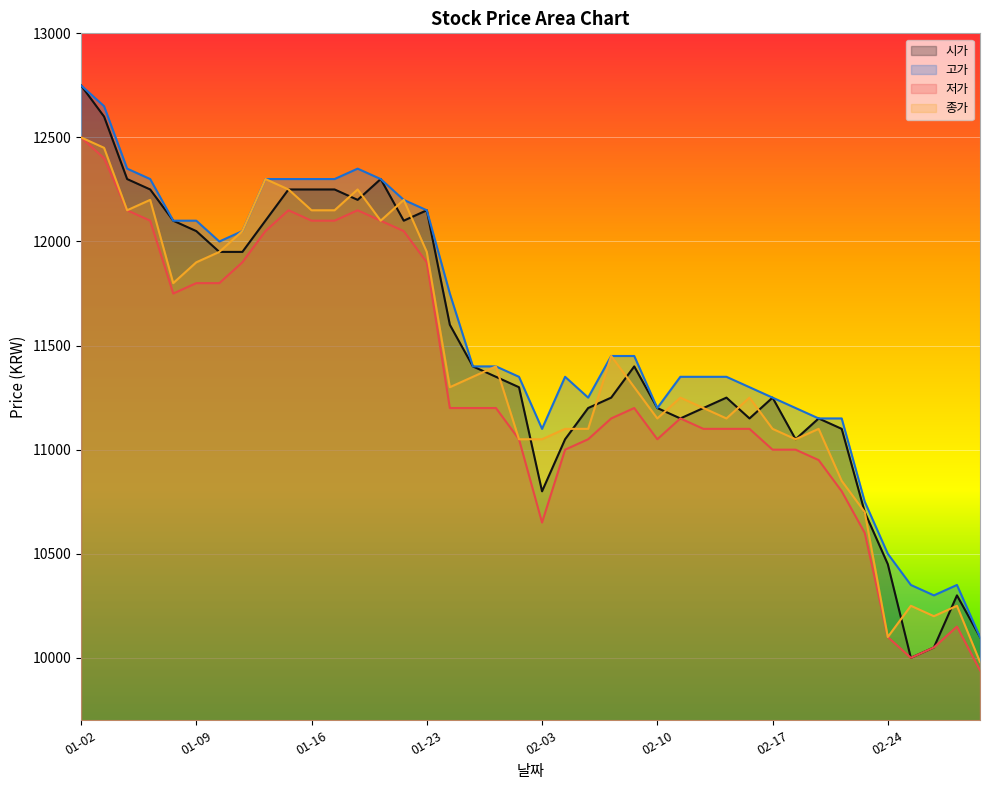

How many data points in 종가 are less than 11300?

19